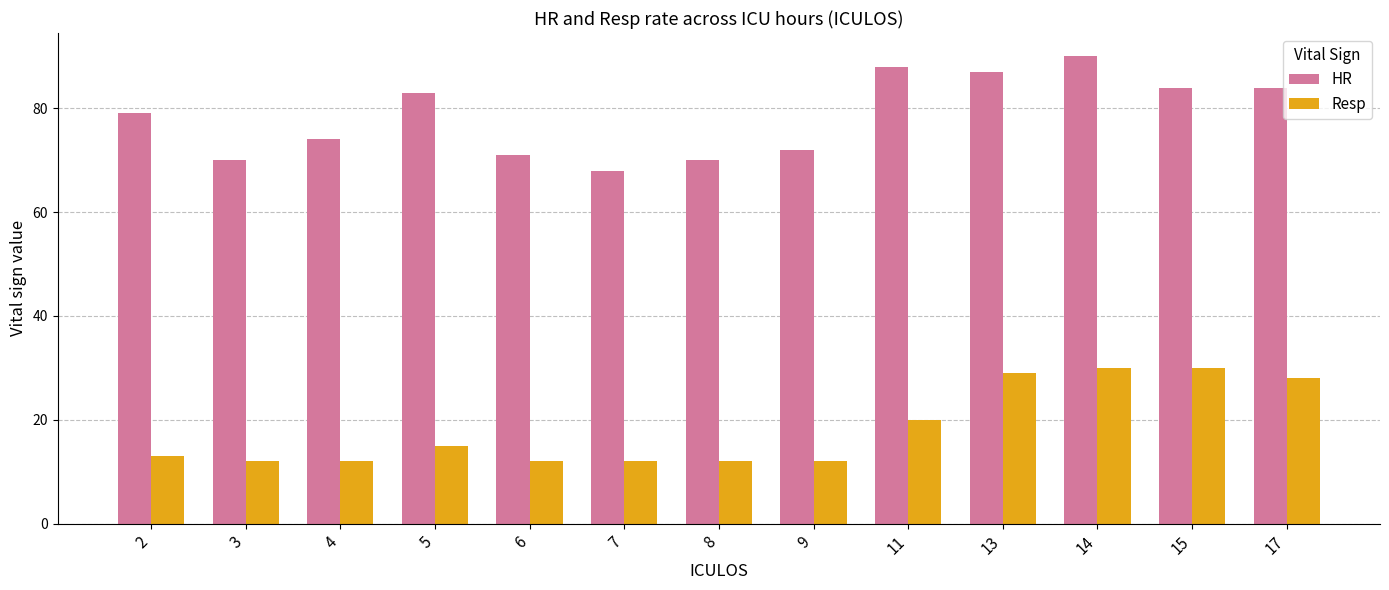

Reading left to right, transcribe all the data shown in this chart.

HR: 79	70	74	83	71	68	70	72	88	87	90	84	84
Resp: 13	12	12	15	12	12	12	12	20	29	30	30	28